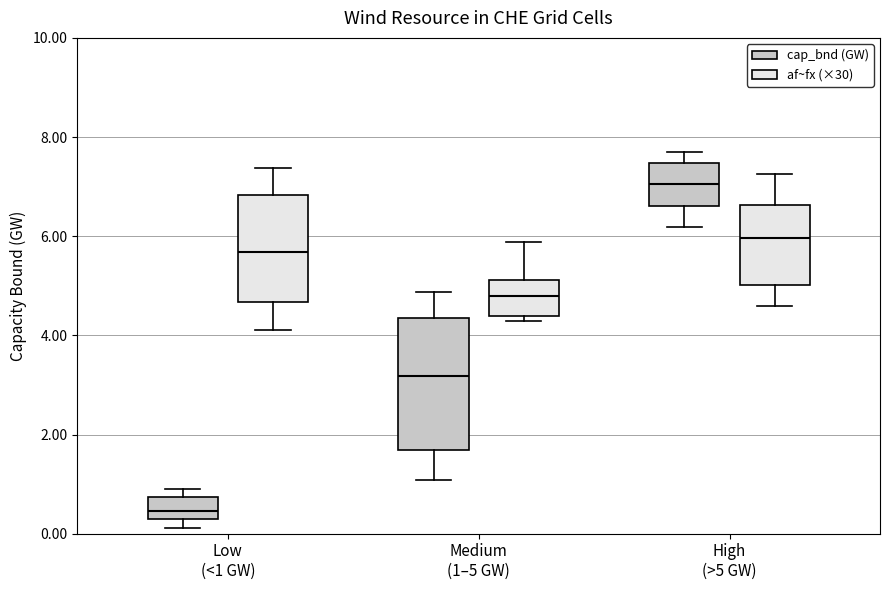

Which box's median line is the lowest?

Low (<1 GW) (cap_bnd (GW))